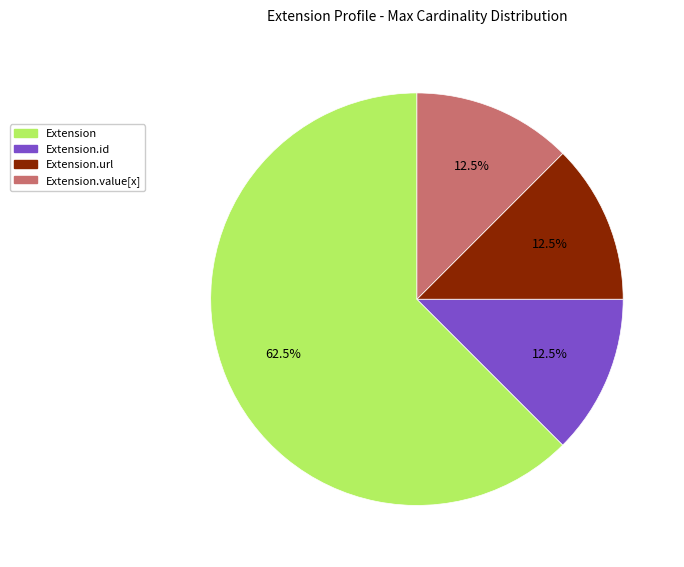

Does Extension.url account for over 50% of the chart?

No